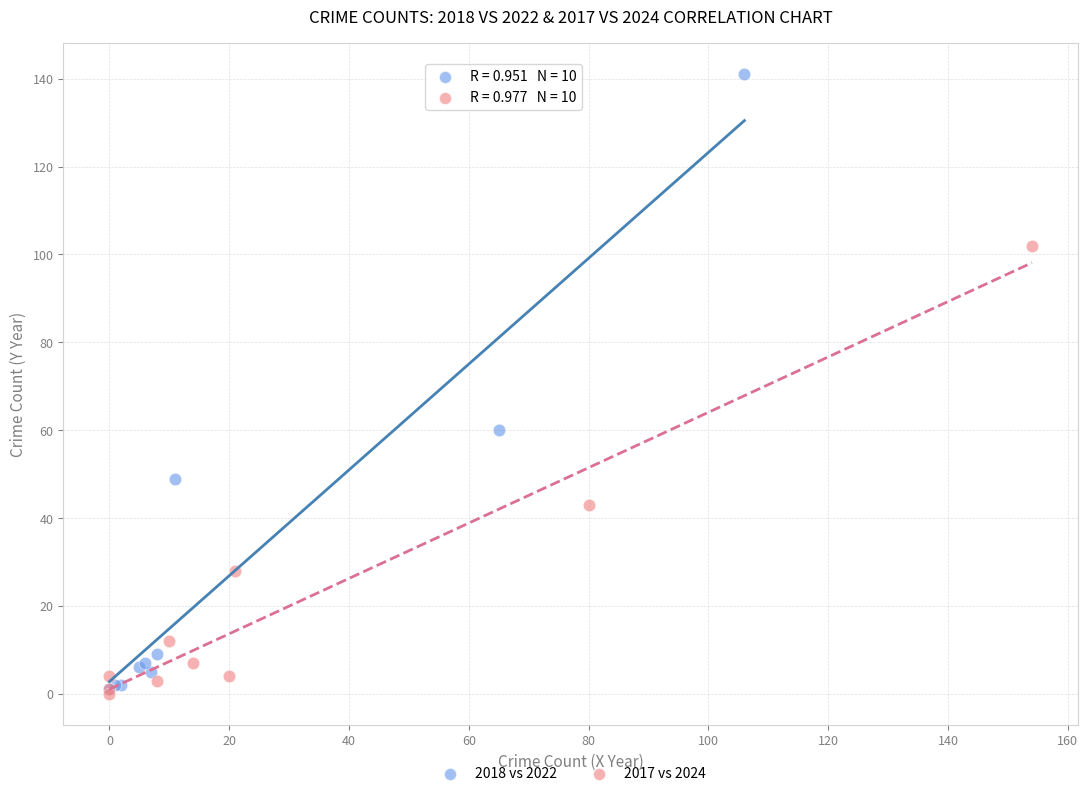

Which series reaches the maximum Y coordinate?

2018 vs 2022